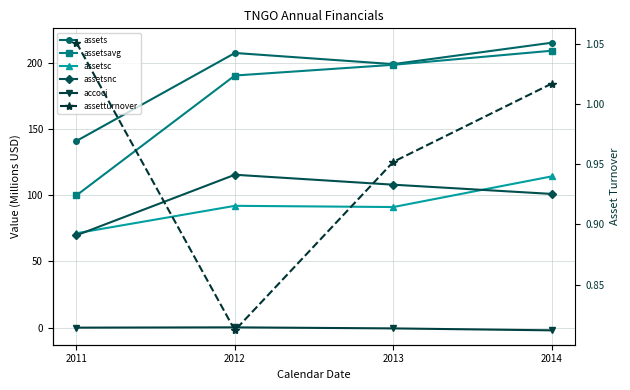

What is the difference between the second highest and second lowest values in the assetturnover series?

0.1